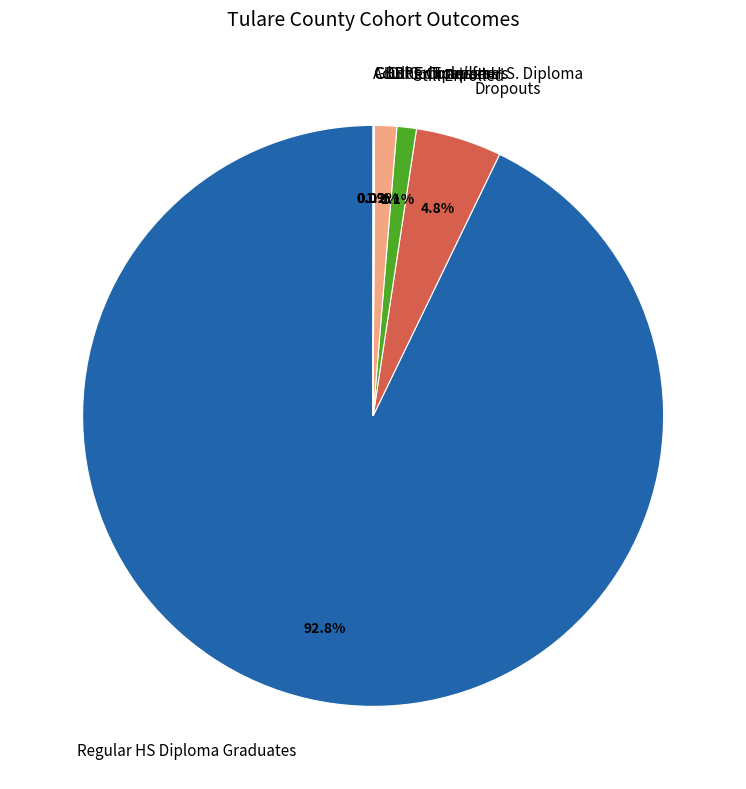

Which slice is the largest?

Regular HS Diploma Graduates